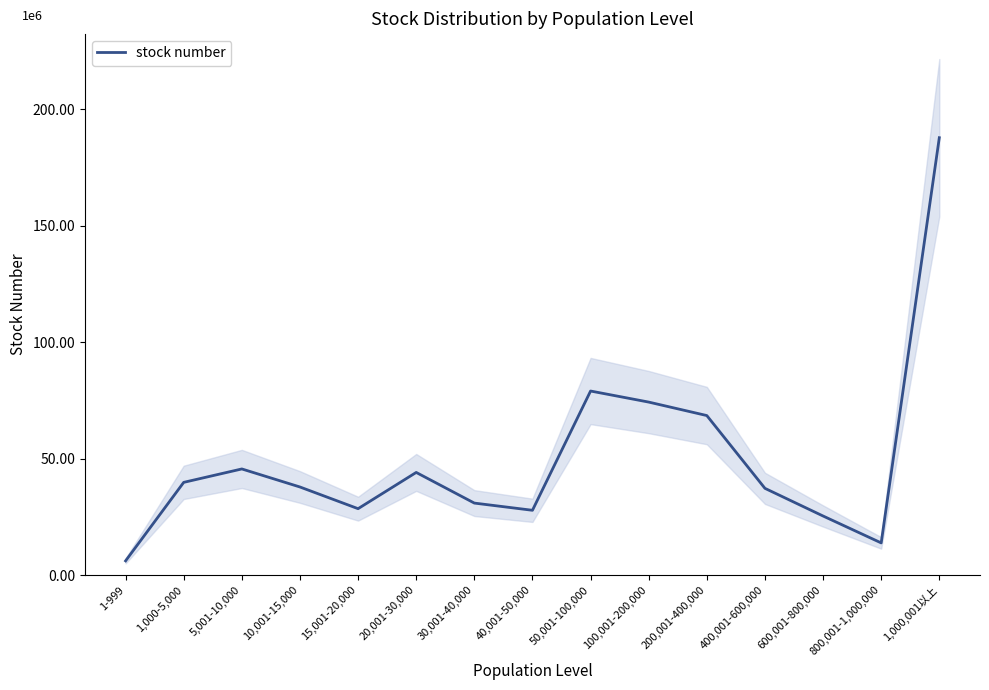

Is this an area chart (filled region under the line)?

No